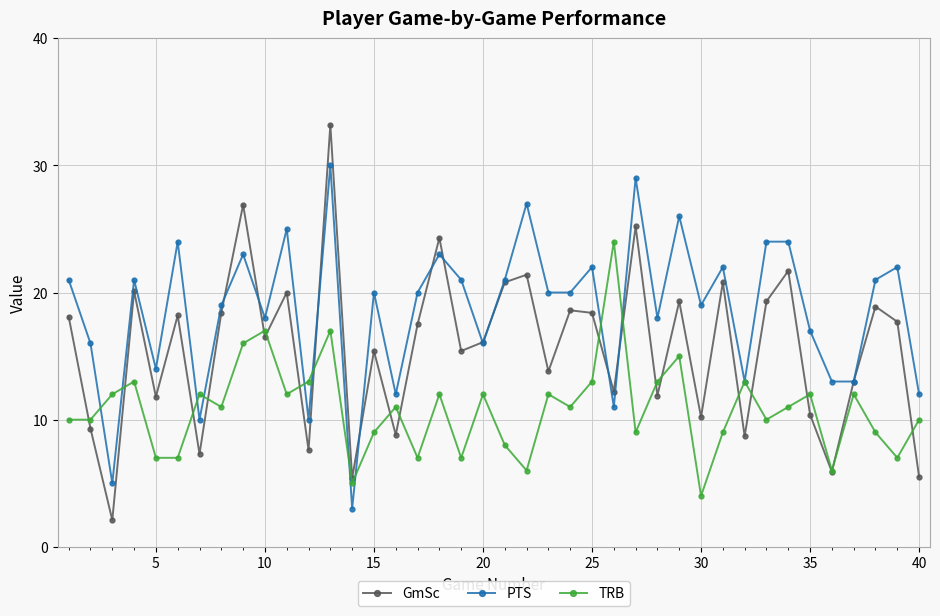

In GmSc, how many points are lower than both neighbors (excluding endpoints)?

14